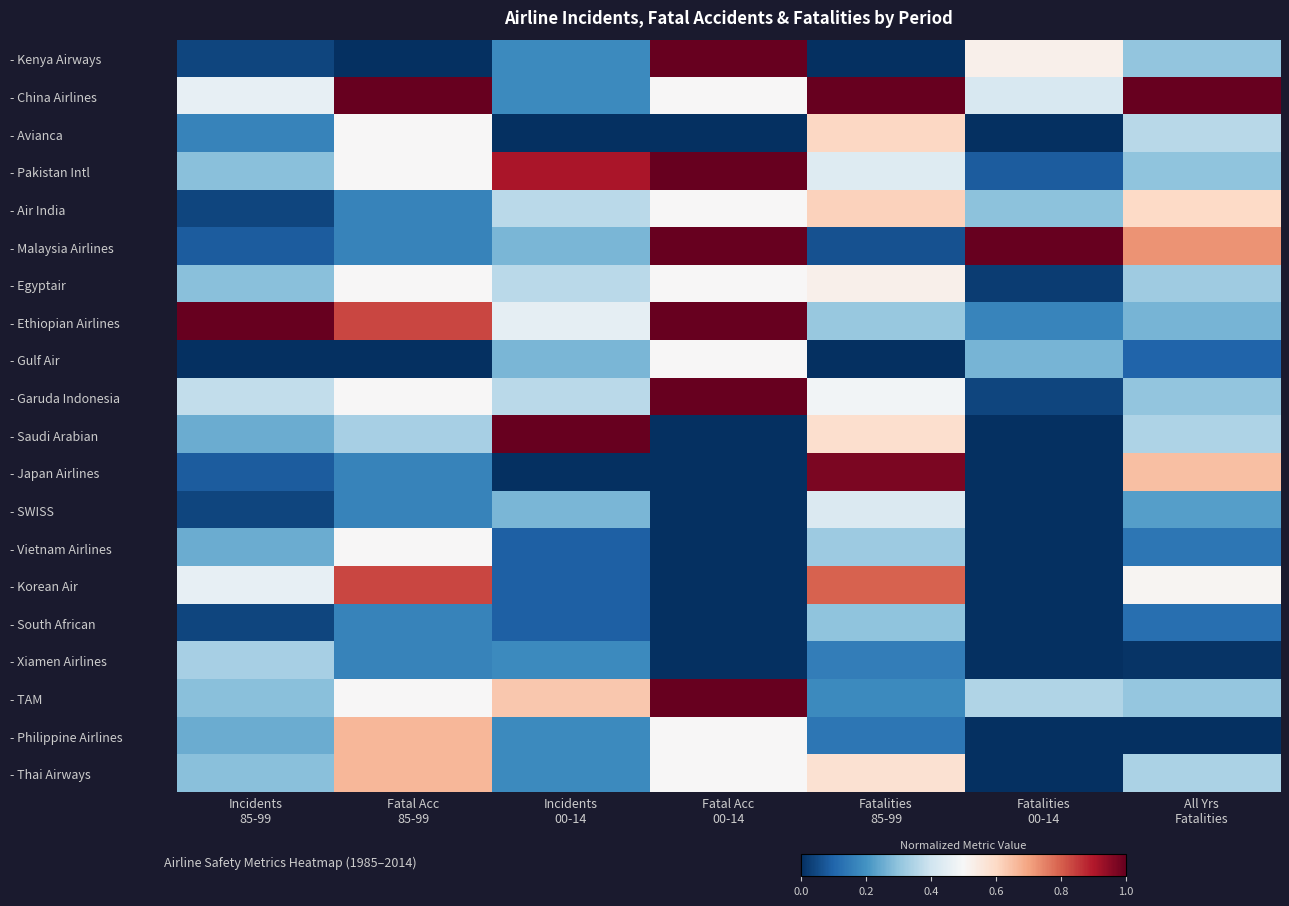

Rank the series by their maximum value, from lowest to highest.

- South African, - Xiamen Airlines, - SWISS, - Gulf Air, - Vietnam Airlines, - Egyptair, - Avianca, - Air India, - Philippine Airlines, - Thai Airways, - Korean Air, - Japan Airlines, - Kenya Airways, - China Airlines, - Pakistan Intl, - Malaysia Airlines, - Ethiopian Airlines, - Garuda Indonesia, - Saudi Arabian, - TAM